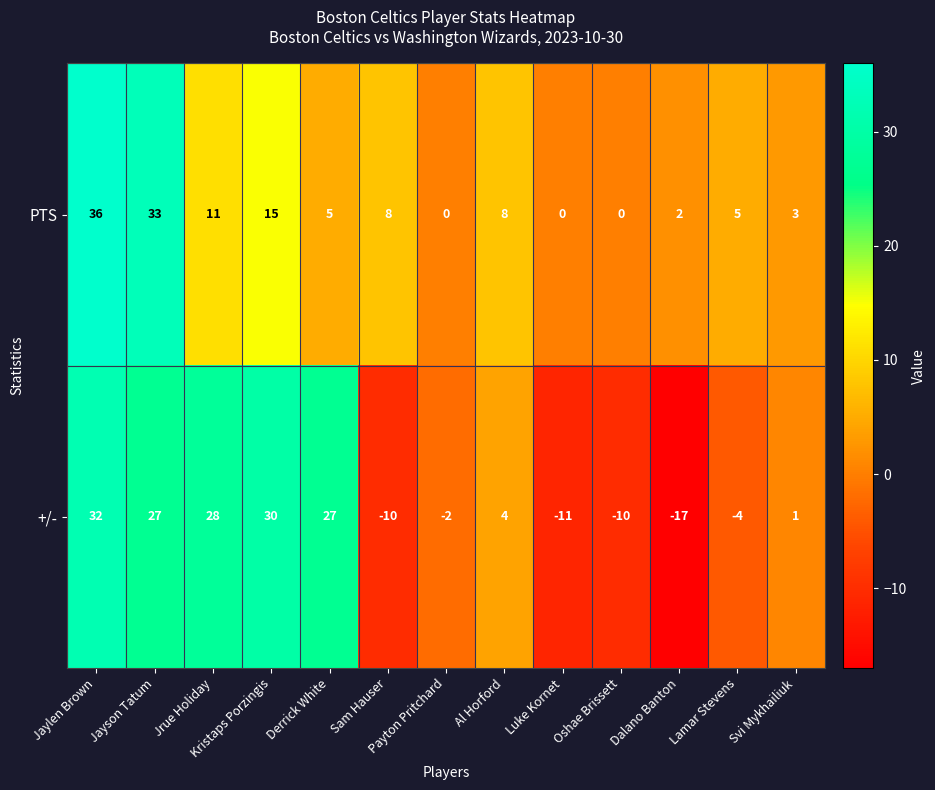

What is the average value of the PTS series?

10